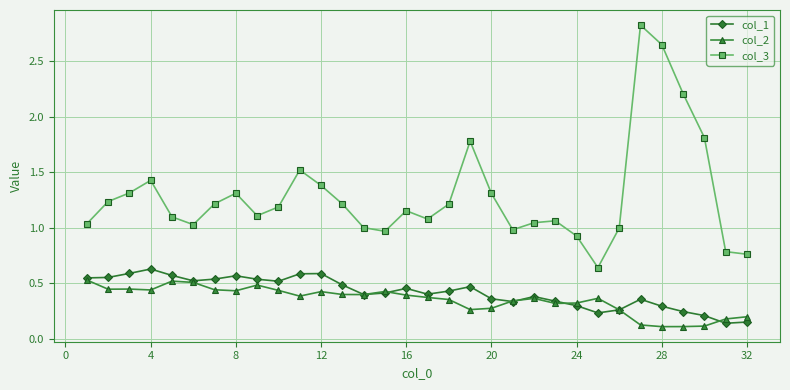

Does the chart display data point markers on the line(s)?

Yes